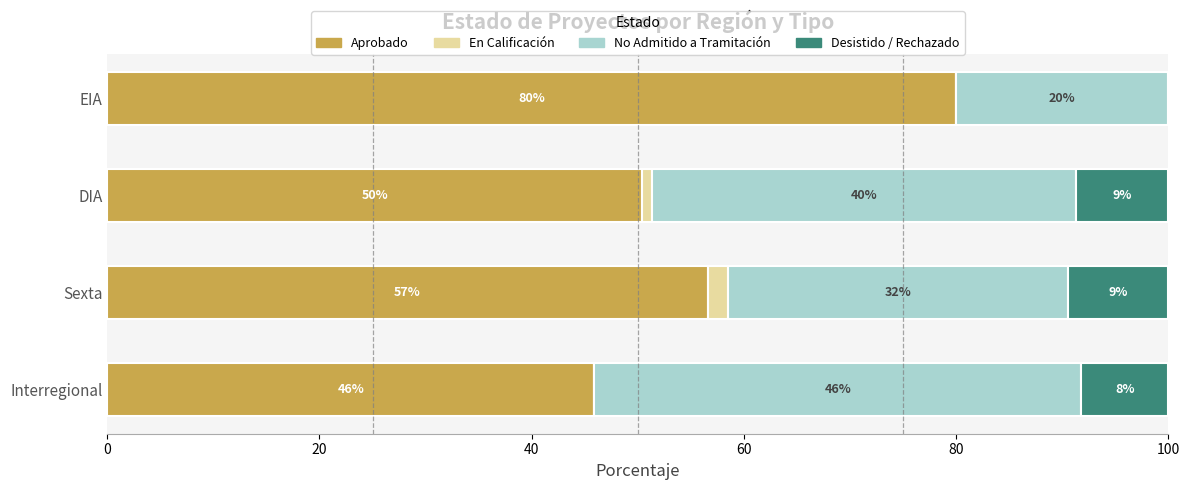

The Aprobado series shows 82.1 at Interregional. True or false?

False